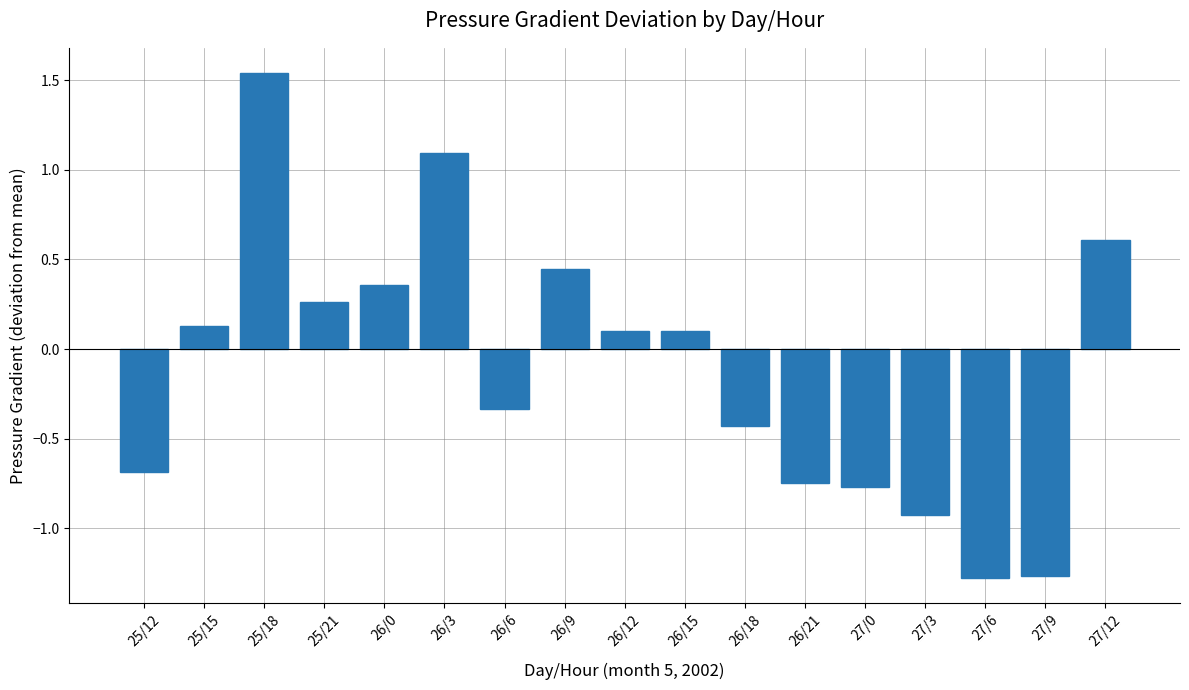

True or false: the data shows 1.1 at 26/3.

True